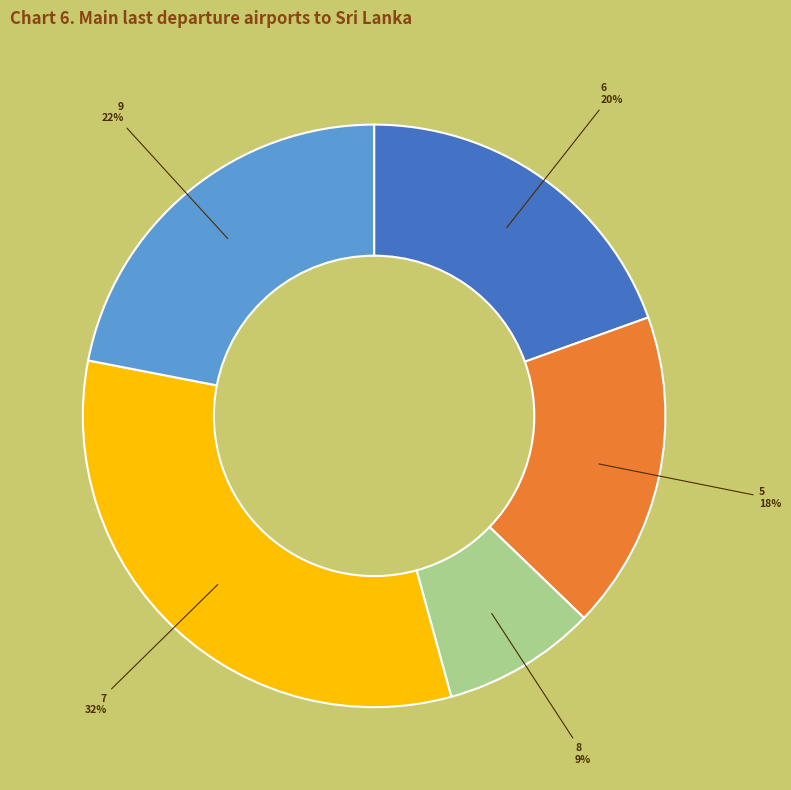

To the nearest percent, what is the average slice percentage?

20%